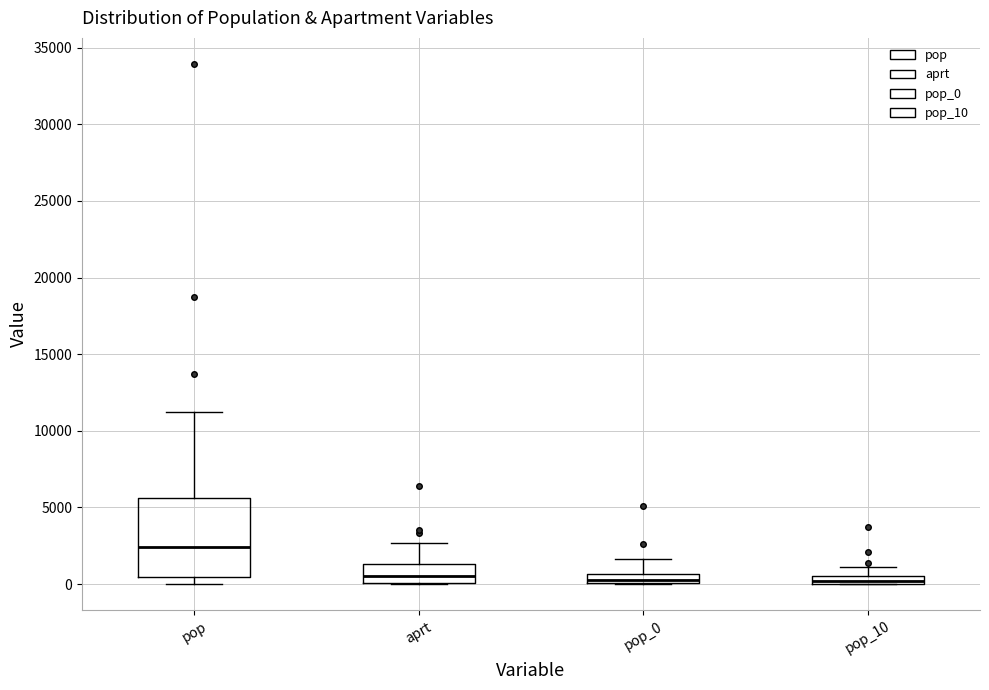

Where is the upper edge of the box for pop_10 on the y-axis? The values are not printed on the chart, so give them approximately, as read against the axis.

500